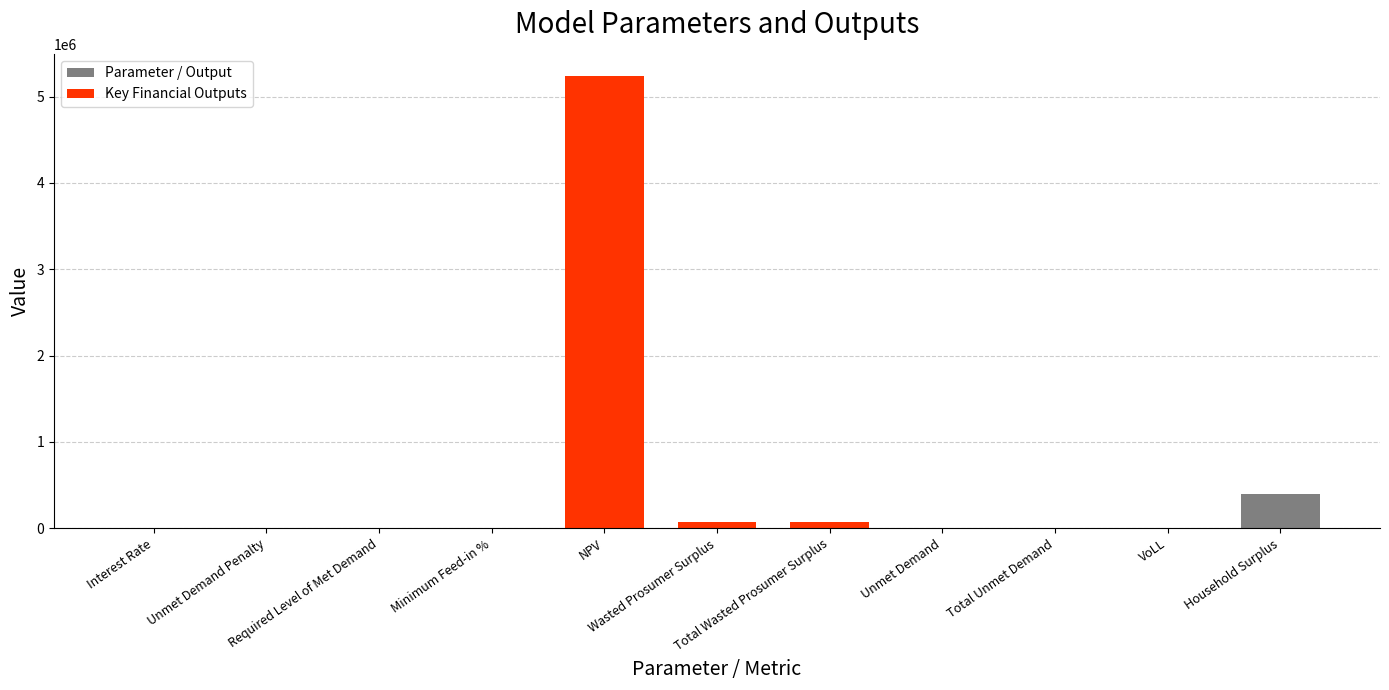

What is the difference between the maximum and second lowest values?

5234675.7